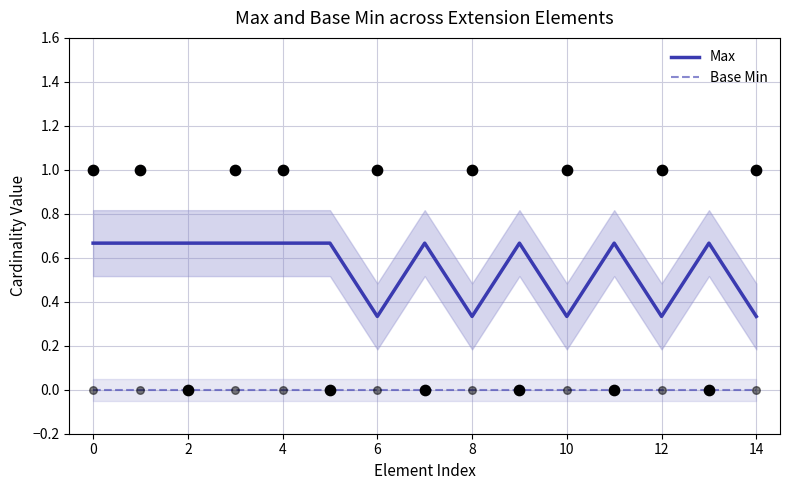

What are all the series names shown in the legend?

Max, Base Min